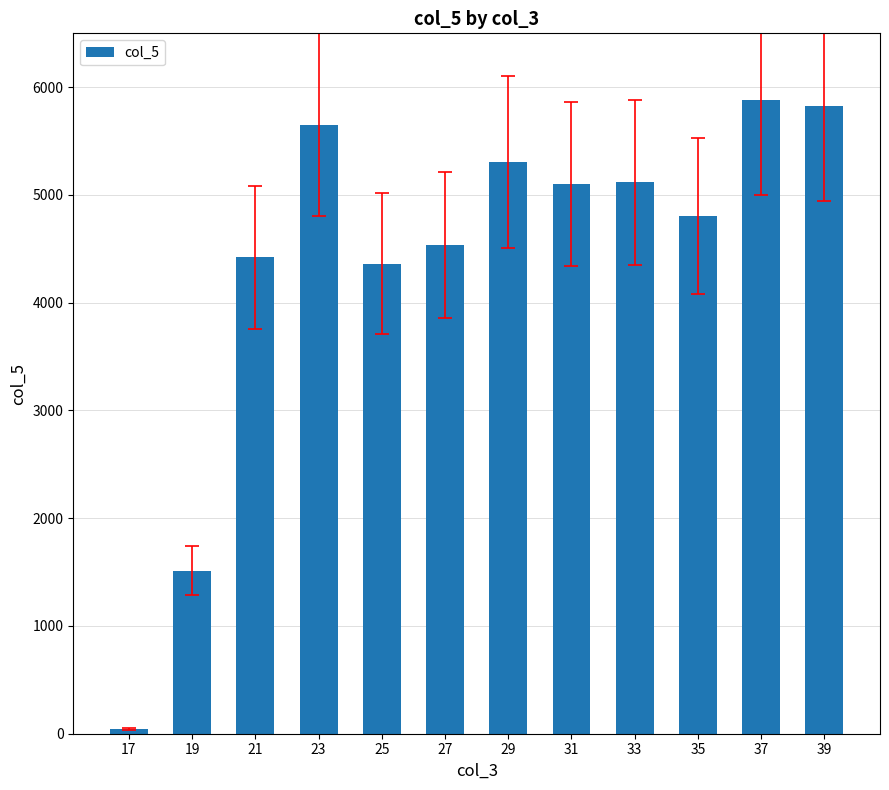

What is the greatest value displayed?

5883.9